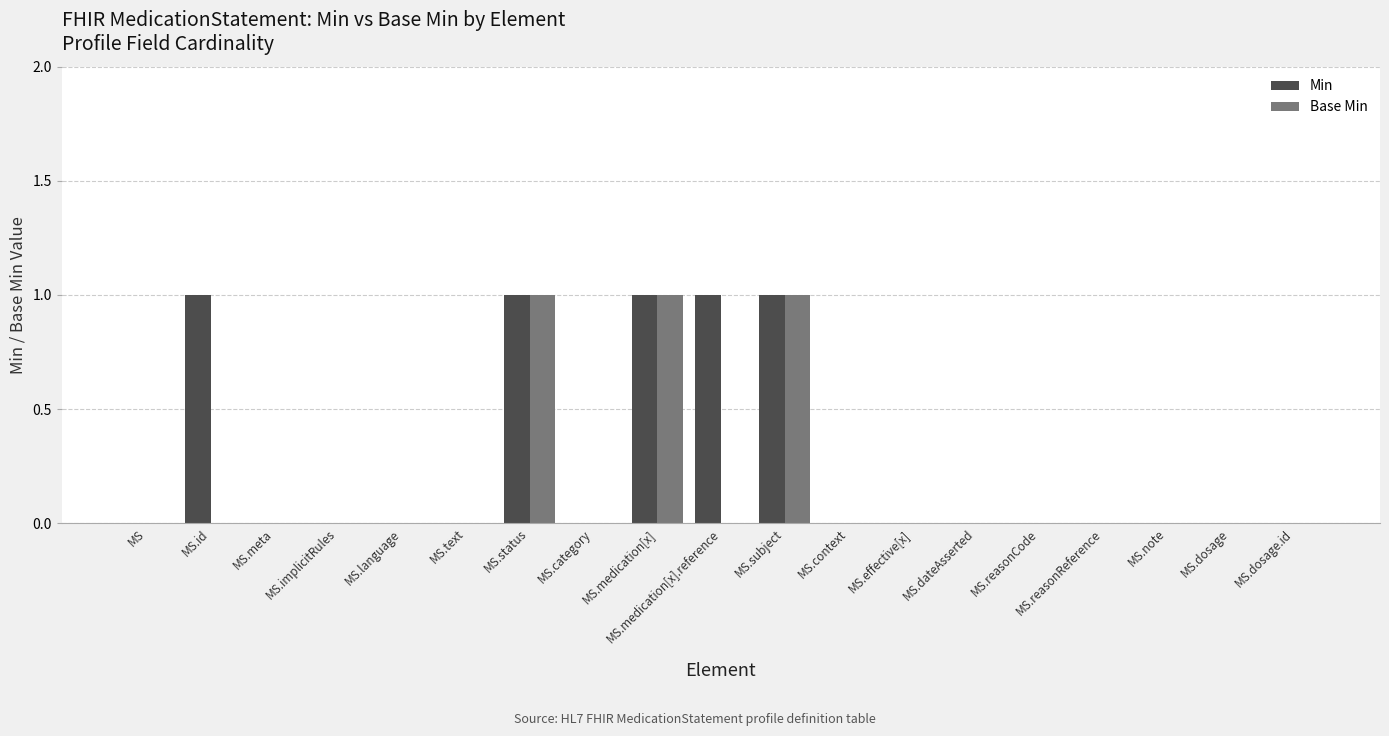

How many groups of bars are there?

19